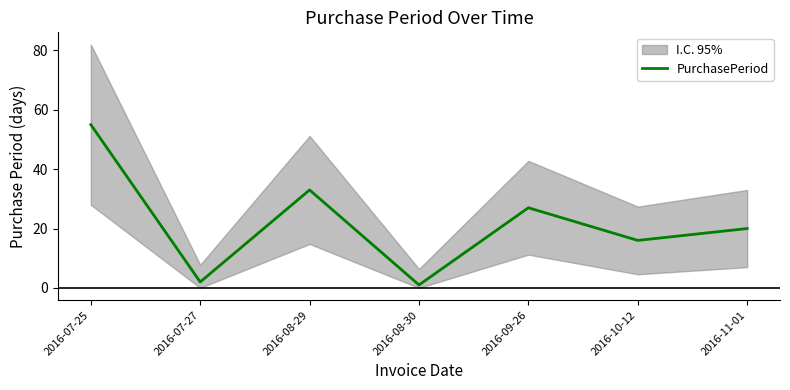

Which category has the highest value across all series?

2016-07-25